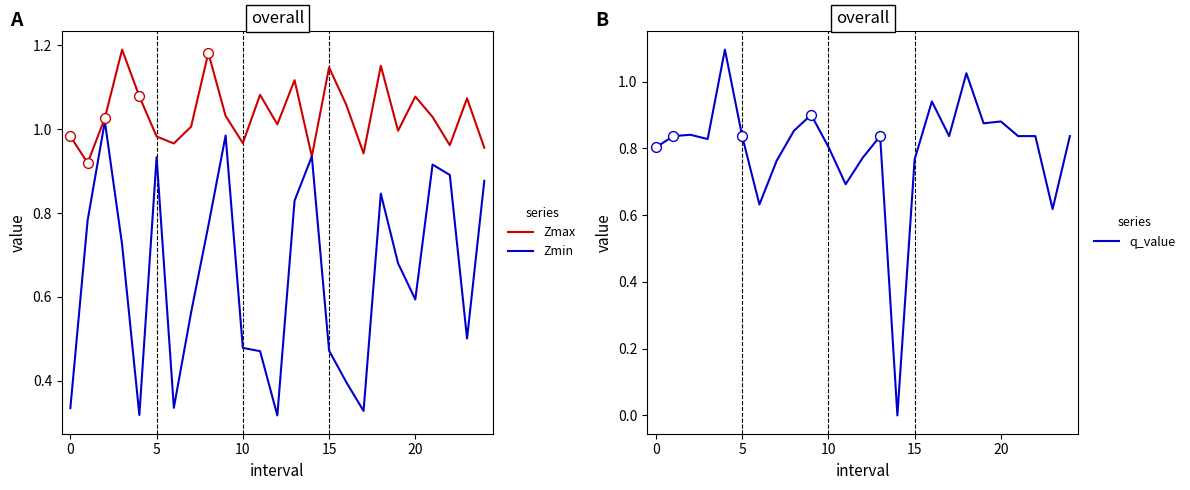

What is the total value across all series at 21?

2.8